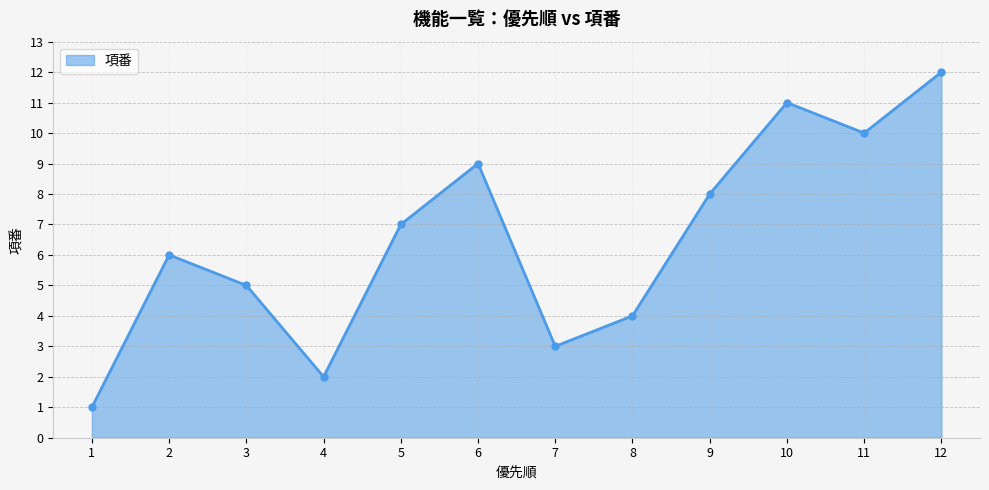

What is the ratio of the value at 7 to the value at 9?

0.4